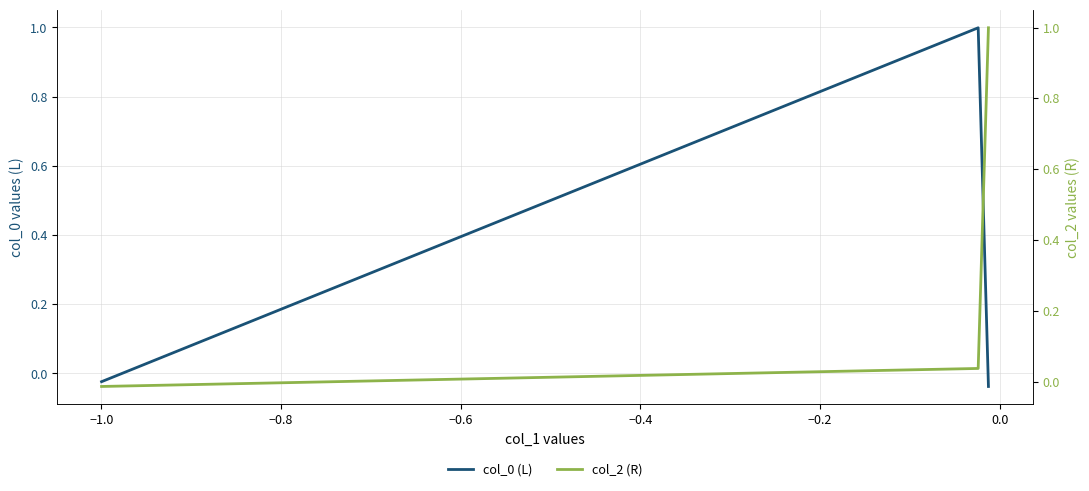

What are all the series names shown in the legend?

col_0 (L), col_2 (R)